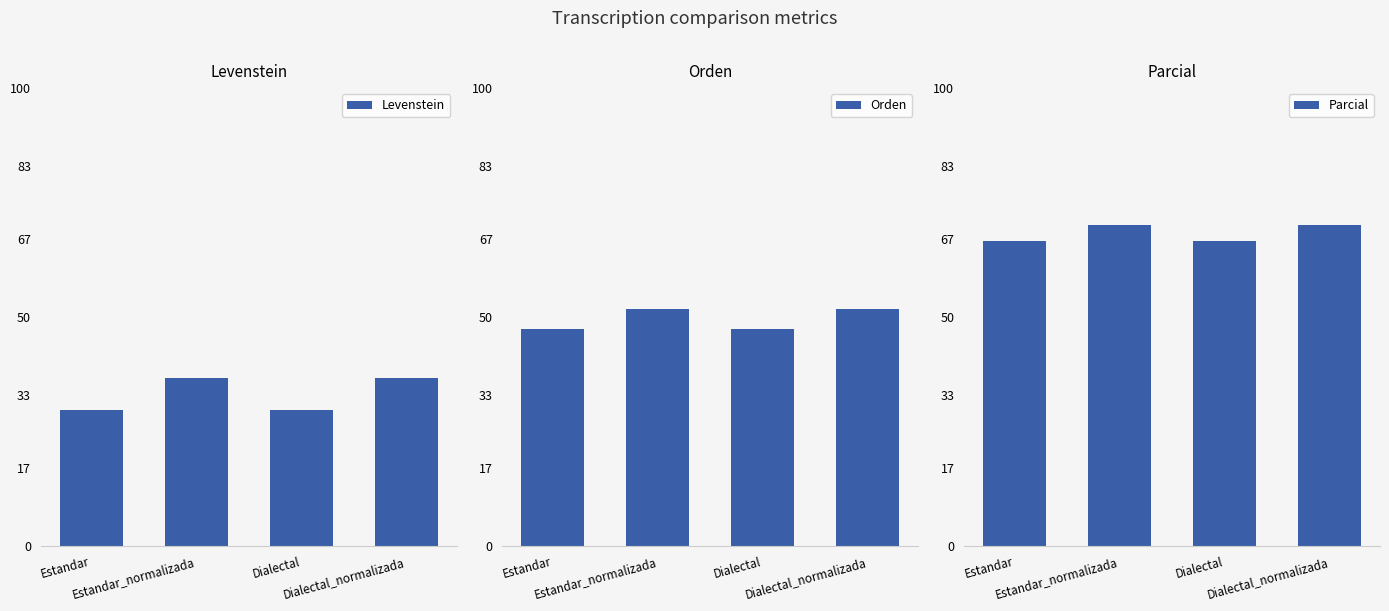

What is the total value across all series at Estandar?

143.9